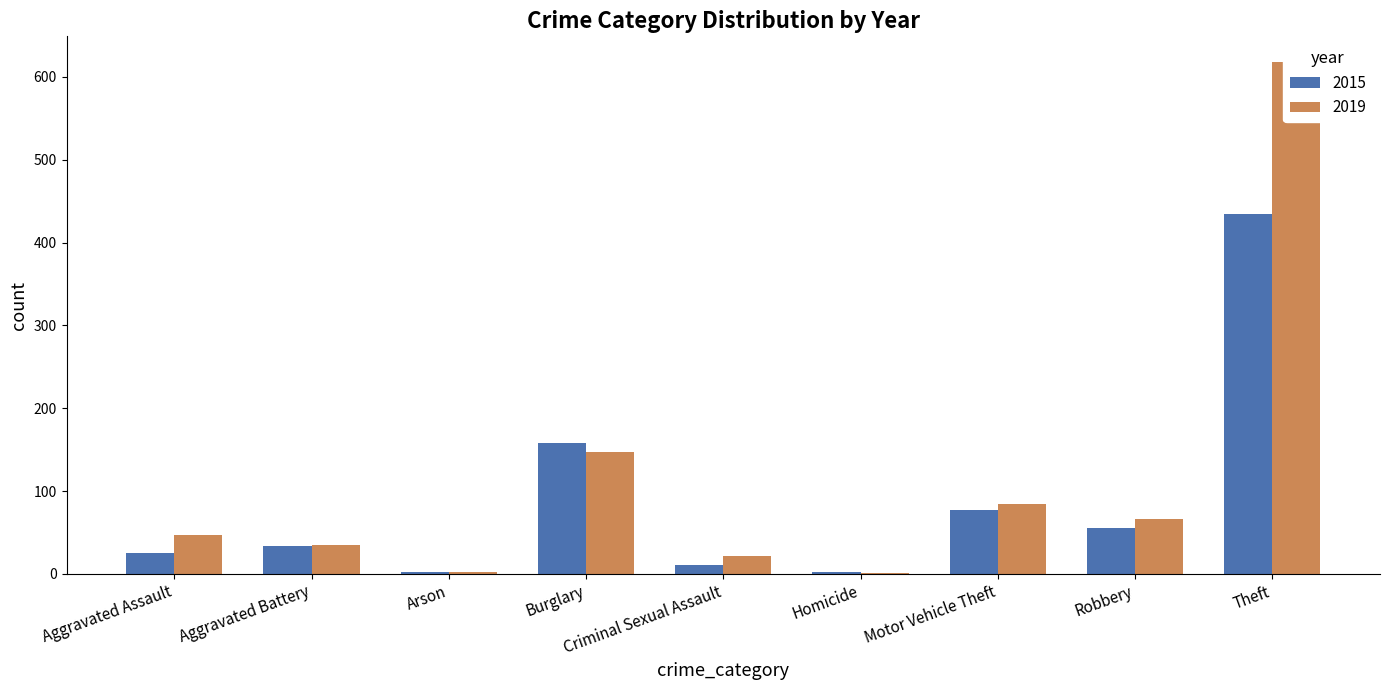

What is the label of the 3rd bar from the right?

Motor Vehicle Theft